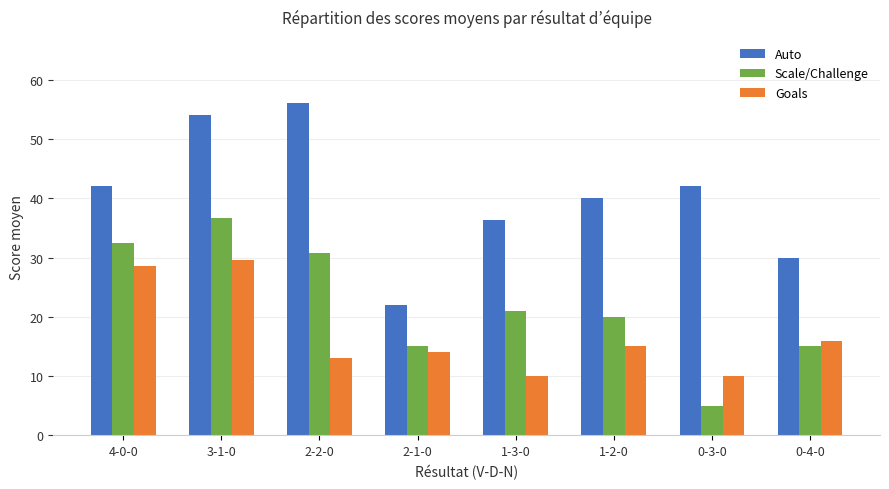

What is the maximum value for Auto?

56.0